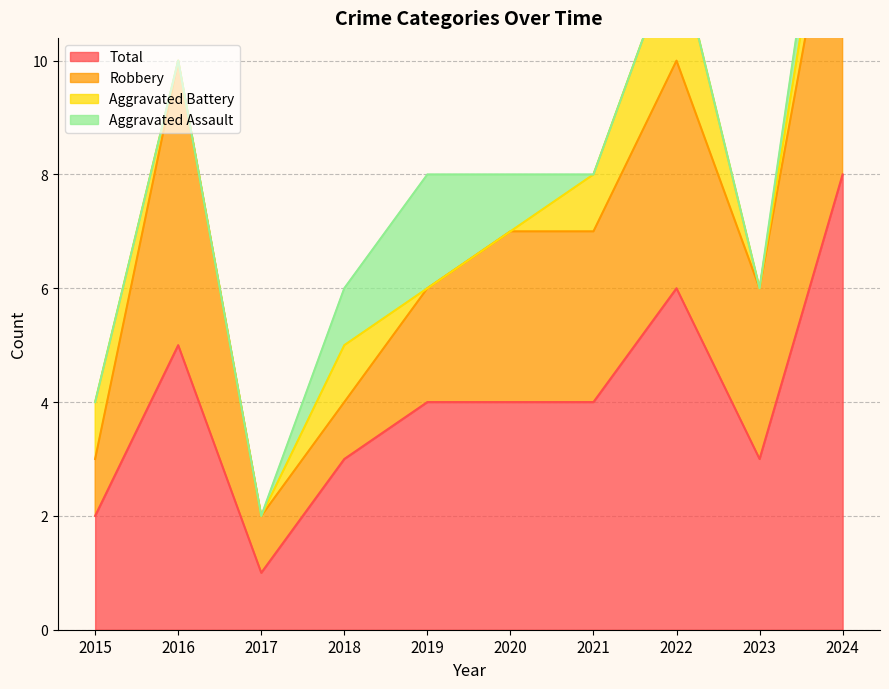

How many data points in Aggravated Battery are above 1?

1